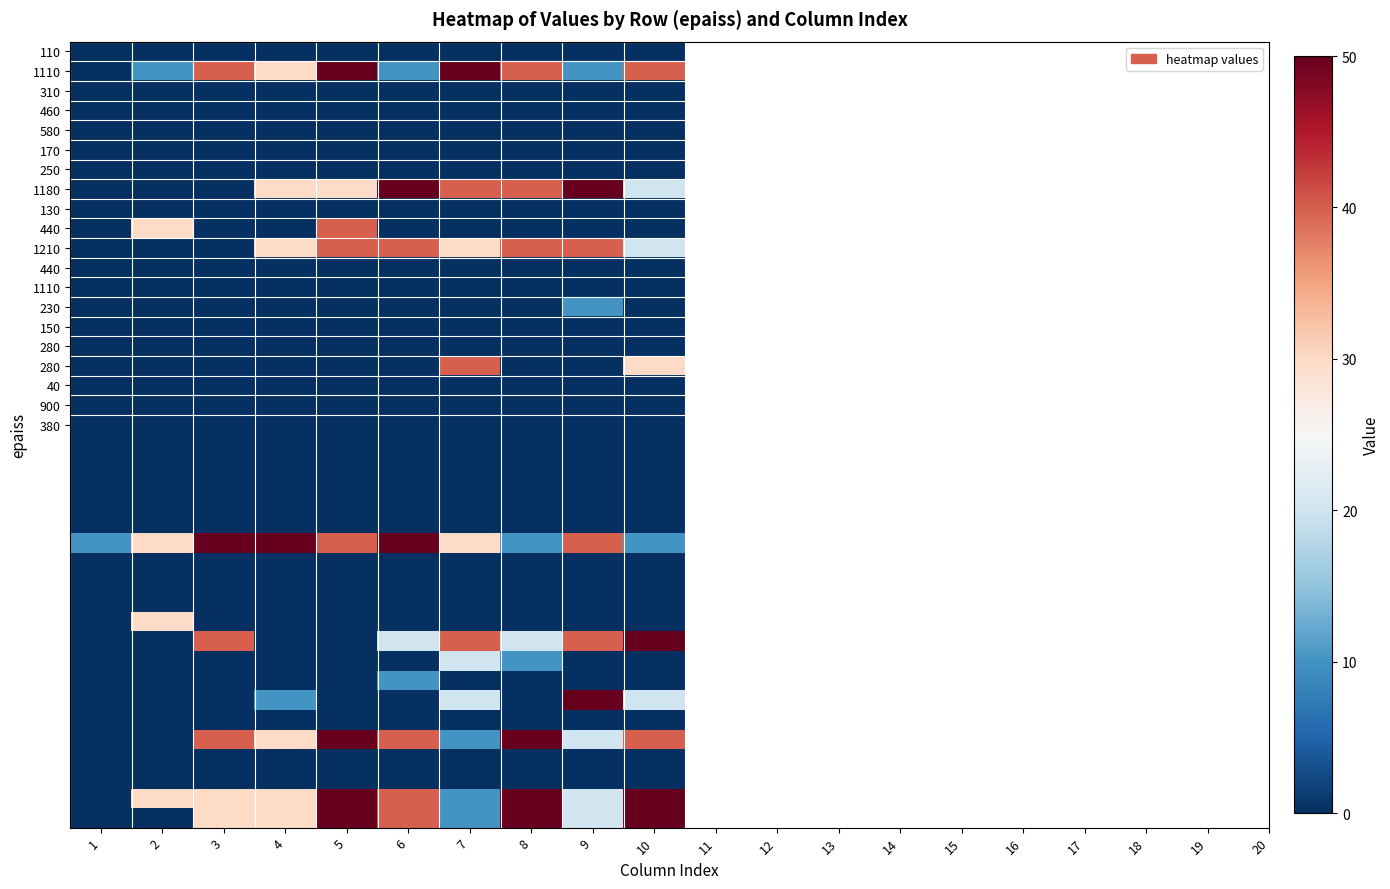

Count the number of categories in the chart.

10